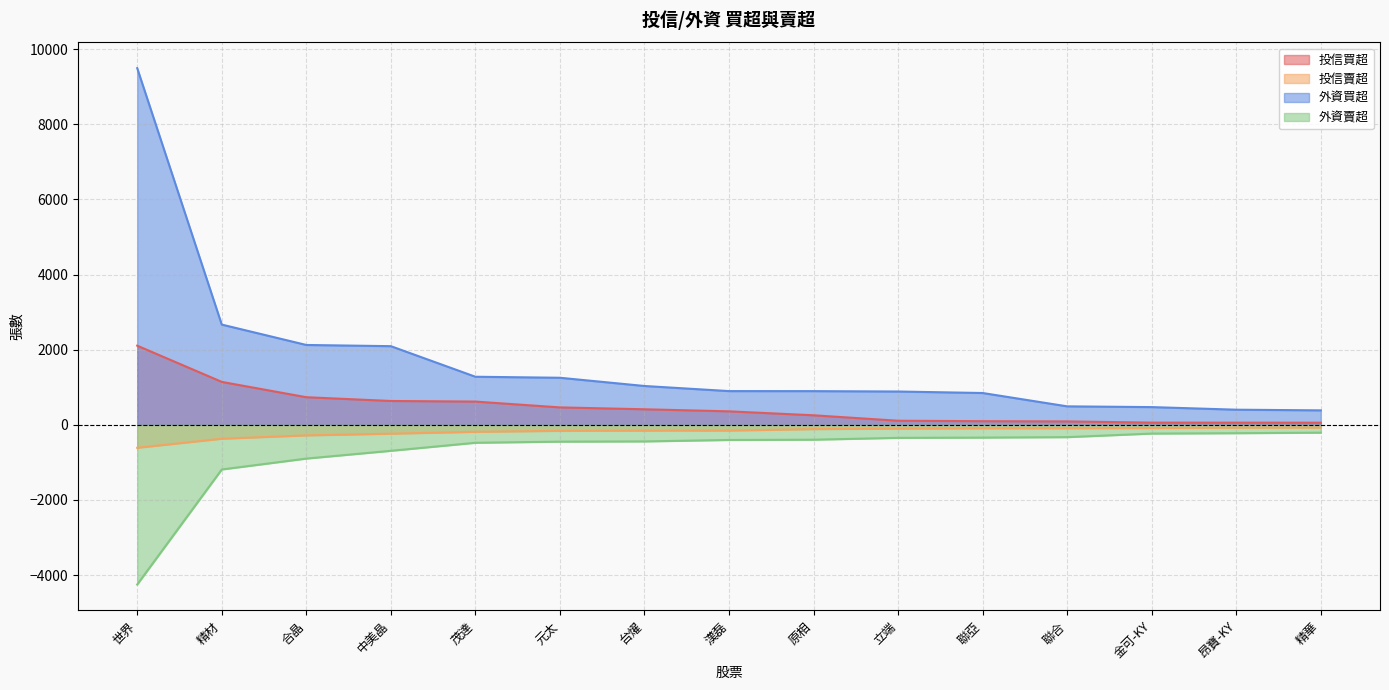

True or false: 外資賣超 has a value of -1494 at 合晶.

False